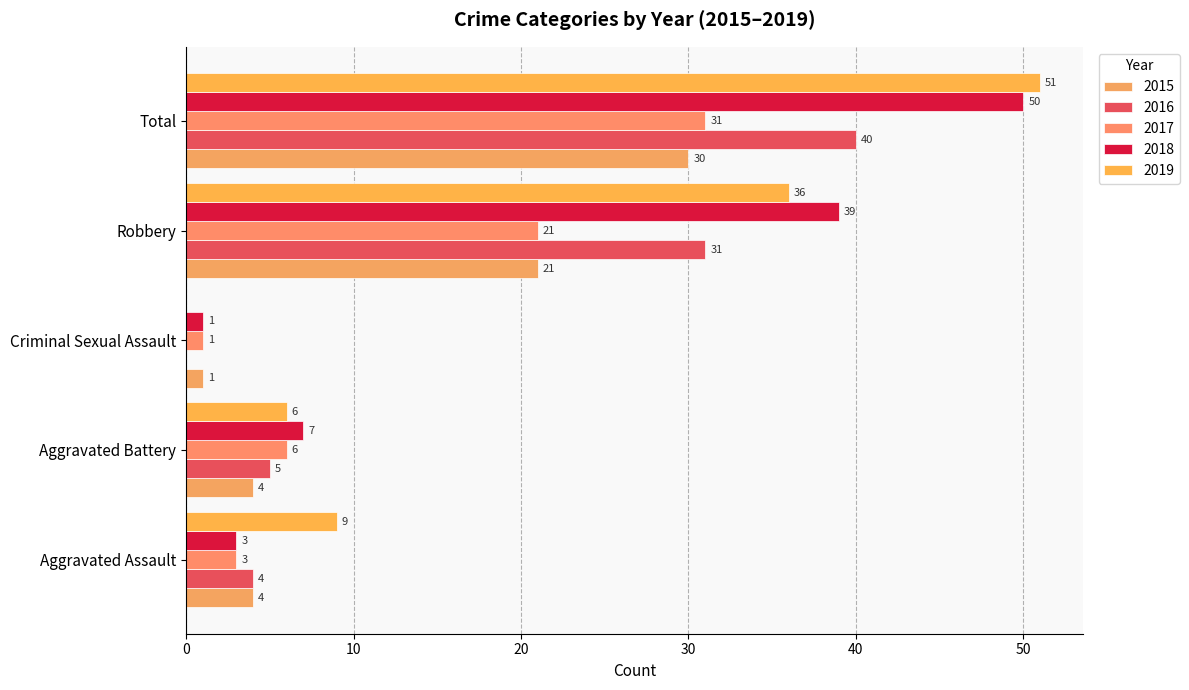

Reading left to right, transcribe all the data shown in this chart.

2015: 4	4	1	21	30
2016: 4	5	0	31	40
2017: 3	6	1	21	31
2018: 3	7	1	39	50
2019: 9	6	0	36	51